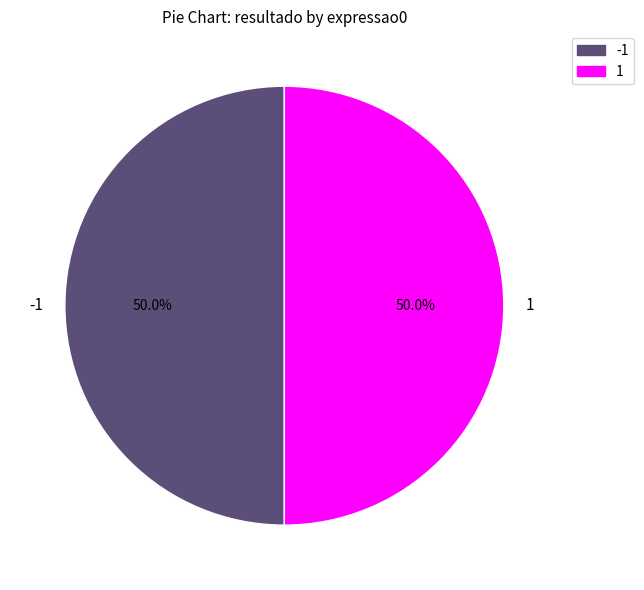

What percentage do -1 and 1 together represent?

100.0%